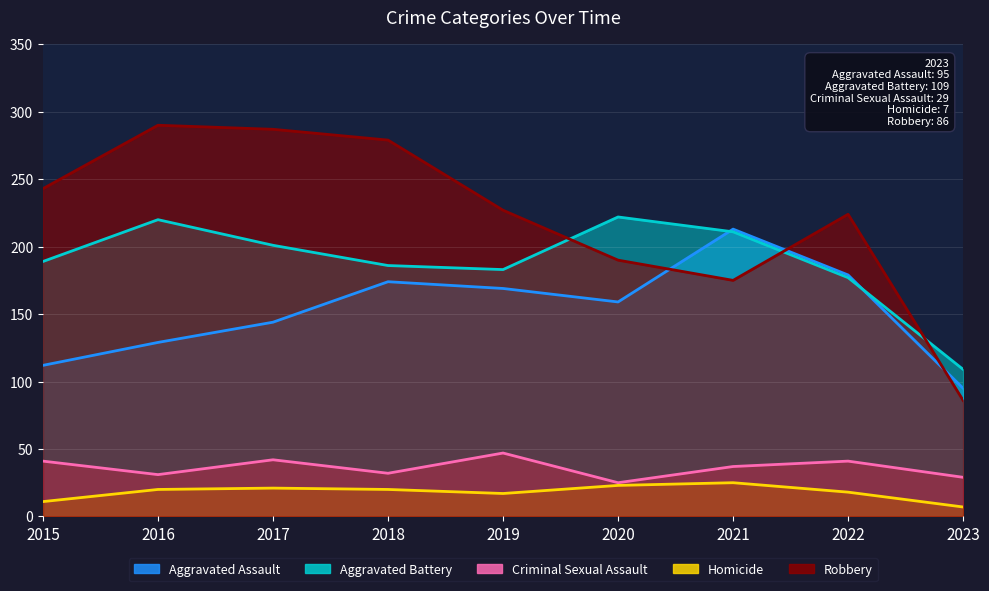

Reading right to left, what are all the values shown in this chart?

Aggravated Assault: 95	179	213	159	169	174	144	129	112
Aggravated Battery: 109	177	211	222	183	186	201	220	189
Criminal Sexual Assault: 29	41	37	25	47	32	42	31	41
Homicide: 7	18	25	23	17	20	21	20	11
Robbery: 86	224	175	190	227	279	287	290	243